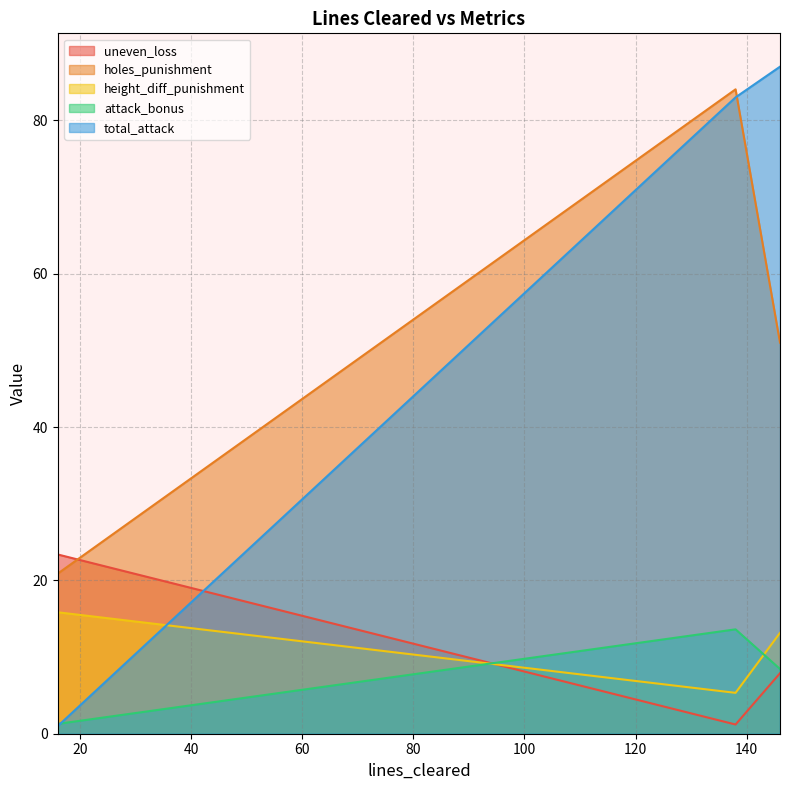

Reading left to right, list all the values displayed in this chart.

uneven_loss: 23.4	1.2	7.9
holes_punishment: 20.9	84.0	51.0
height_diff_punishment: 15.8	5.3	13.2
attack_bonus: 1.3	13.6	8.4
total_attack: 1.0	83.0	87.0